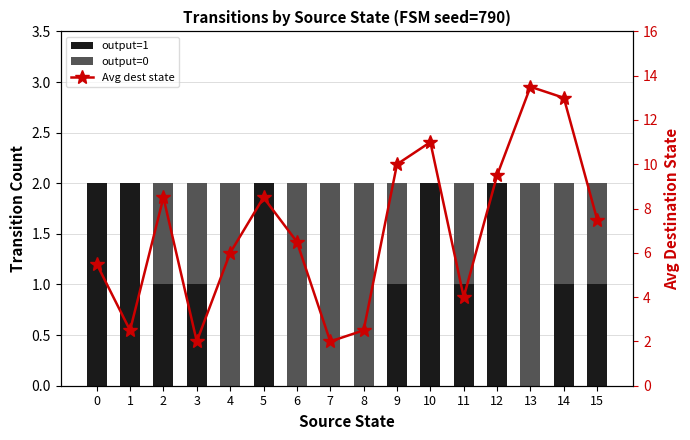

At which label does Avg dest state first exceed 7?

2